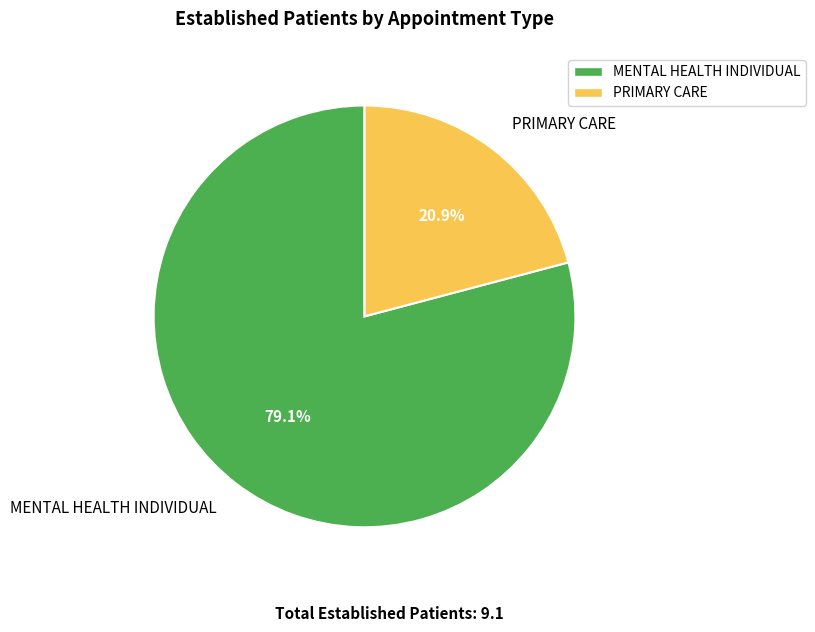

What is the largest slice in the pie chart?

MENTAL HEALTH INDIVIDUAL